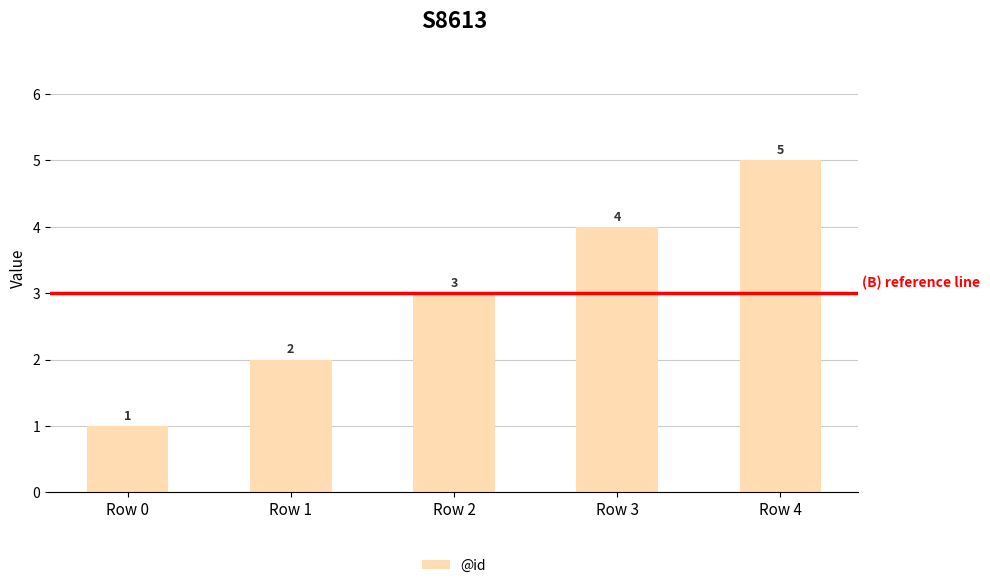

Where is the data nearest to the value 3?

Row 2